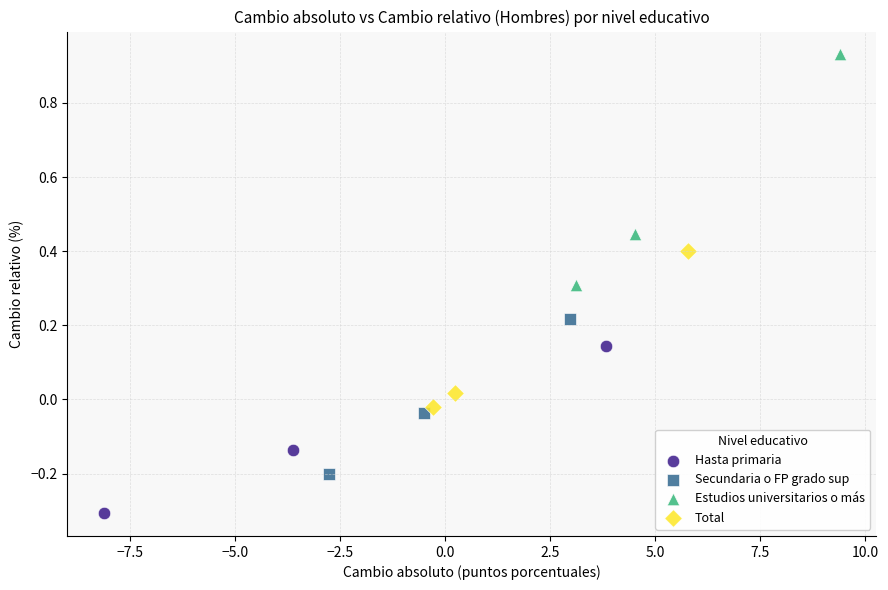

Which series reaches the minimum Y coordinate?

Hasta primaria